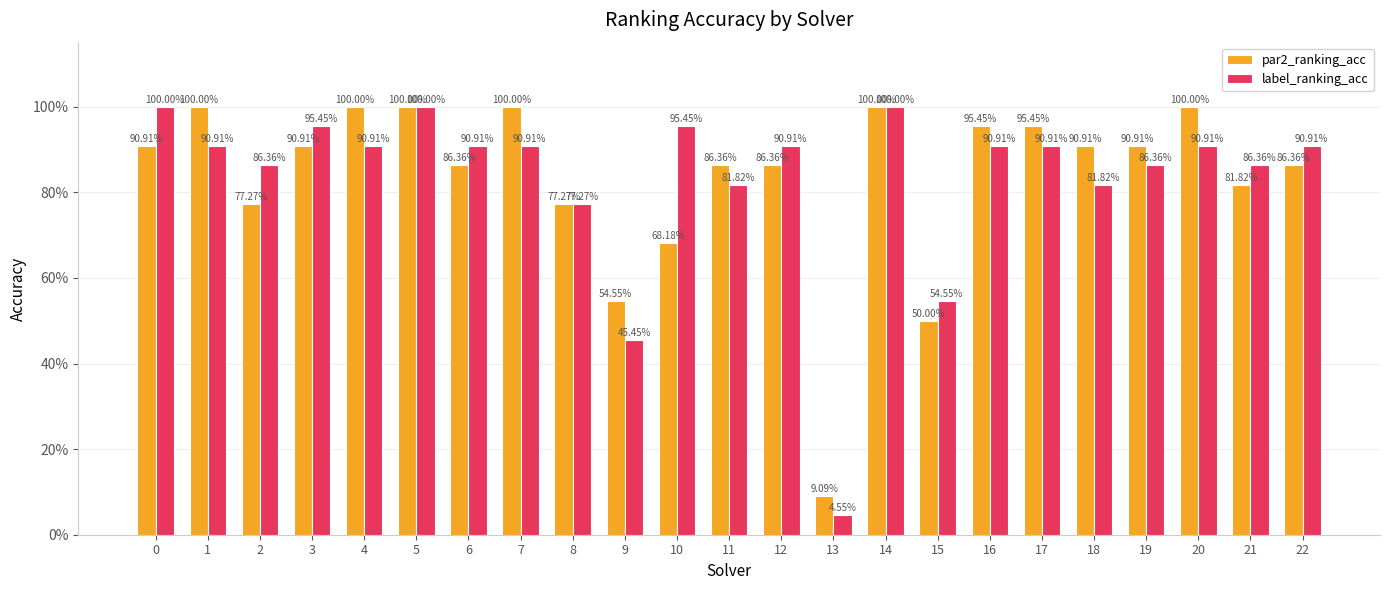

What is the value of the par2_ranking_acc bar at the 6th from the left?

1.0